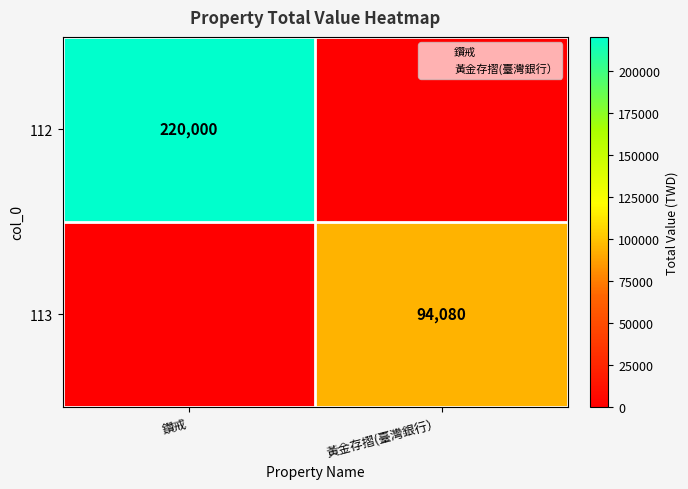

The value of 113 at 黃金存摺(臺灣銀行） is 94080. True or false?

True